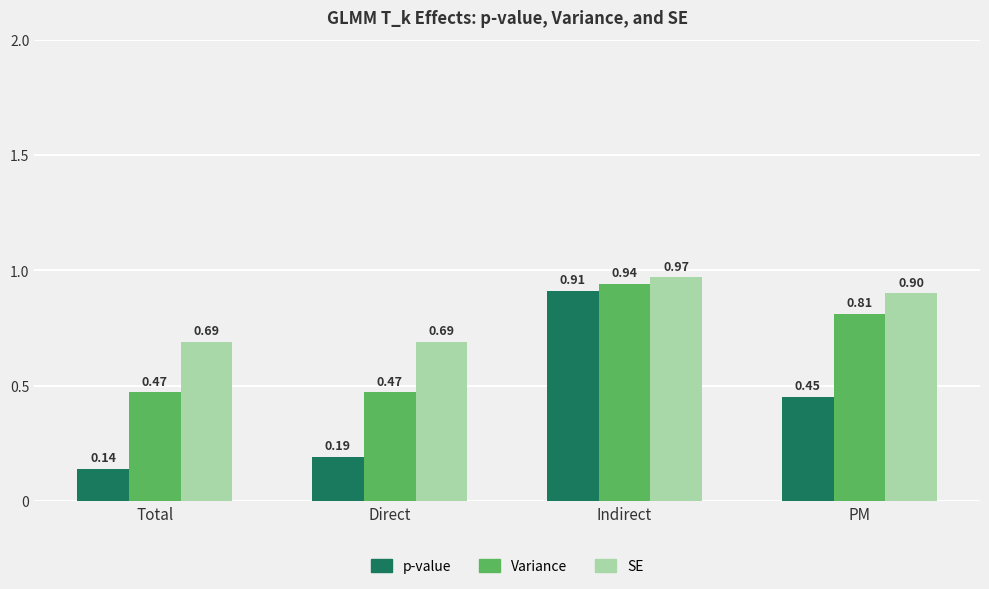

Between Total and Indirect, which series saw the biggest shift?

p-value